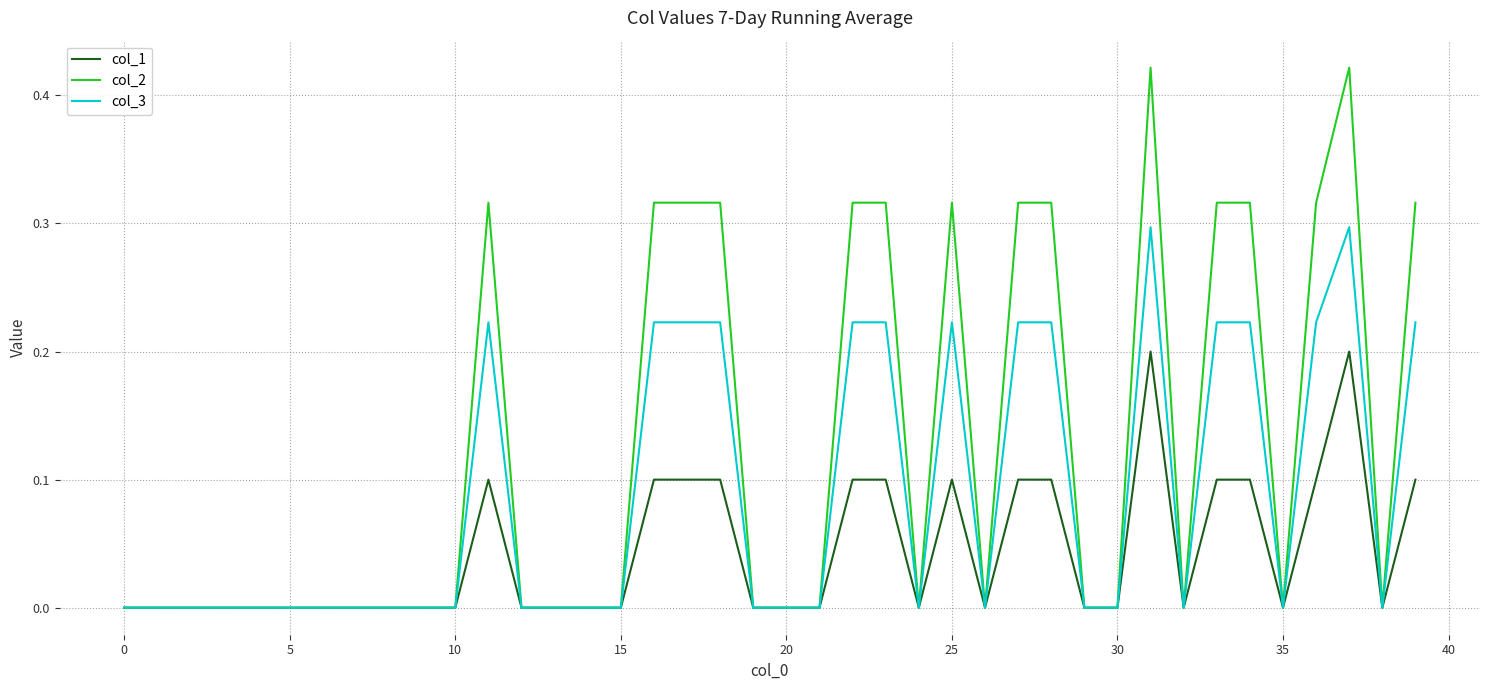

List the series in order of their overall mean, highest first.

col_2, col_3, col_1